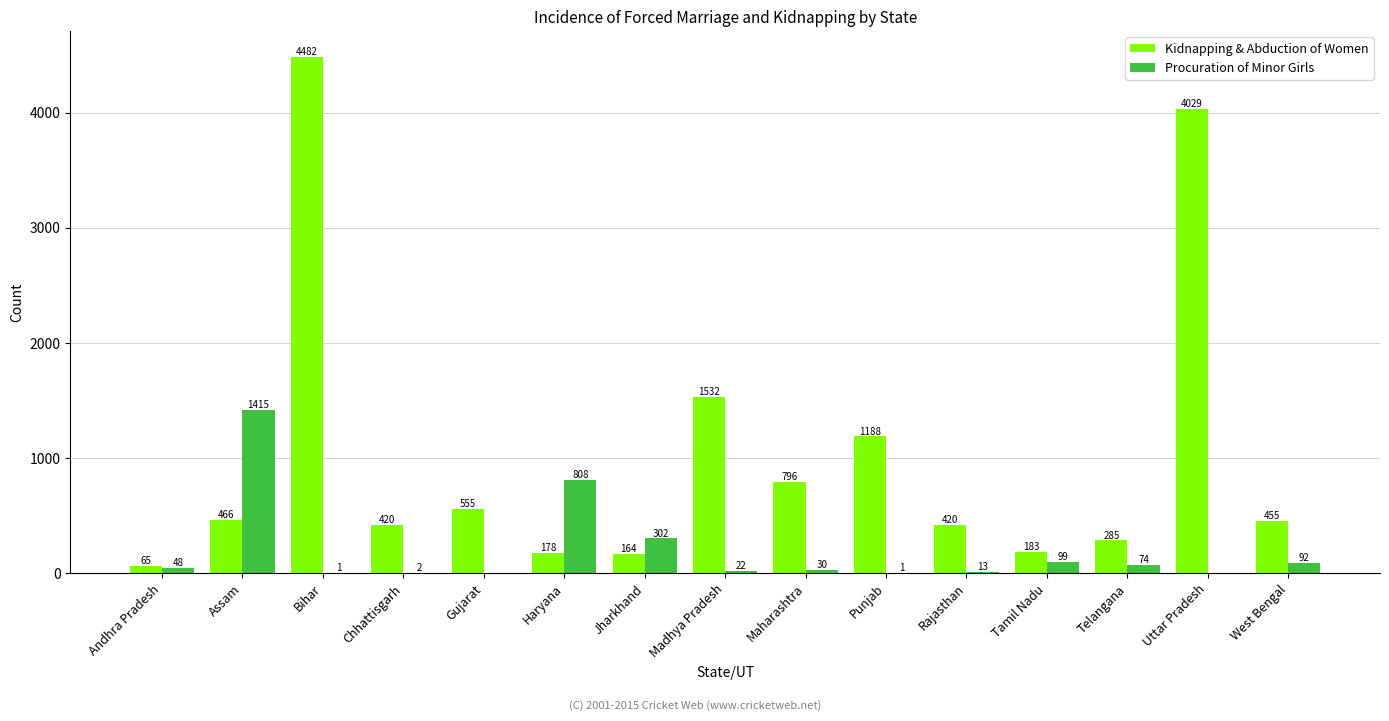

The Kidnapping & Abduction of Women series shows 420 at Chhattisgarh. True or false?

True